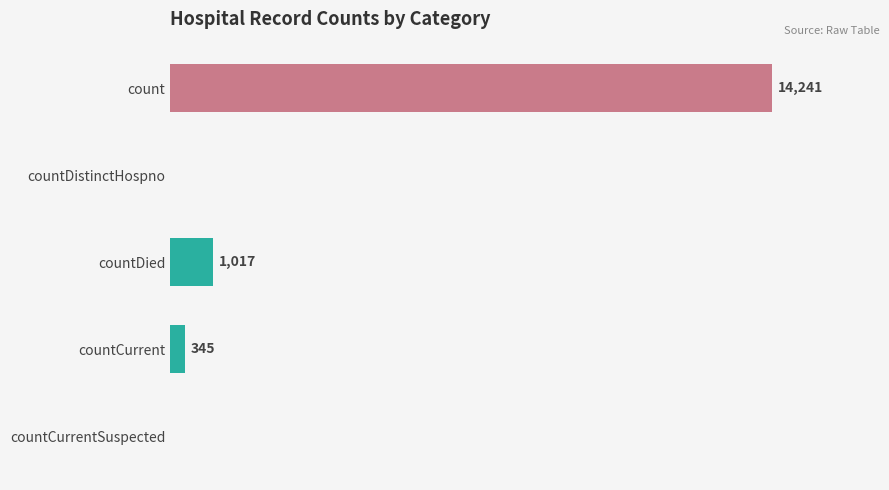

Which category has the highest value across all series?

count